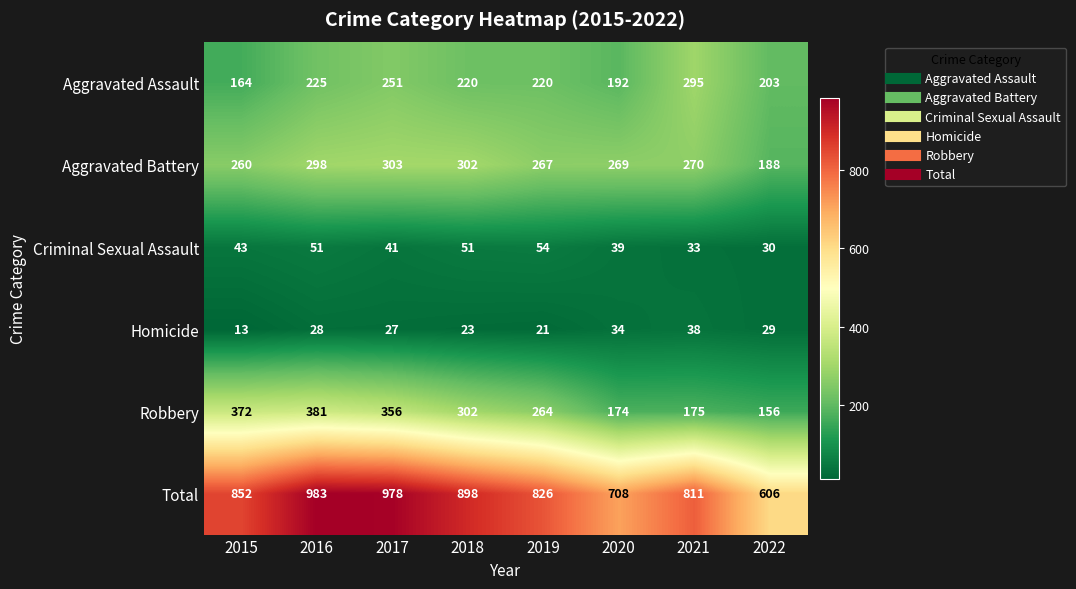

What is the difference between the second highest and second lowest values in the Criminal Sexual Assault series?

18